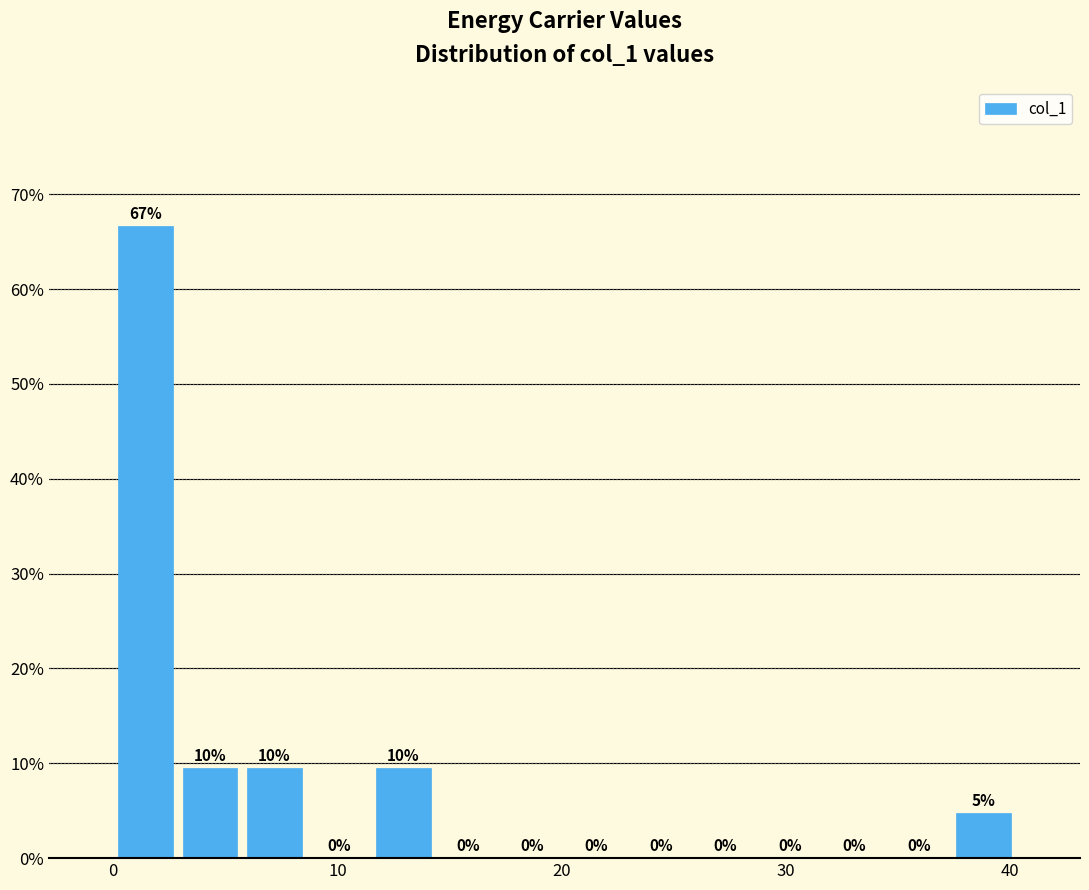

Around what value on the x-axis is the tallest bar? Give the approximate position of its centre, as read against the axis.

1